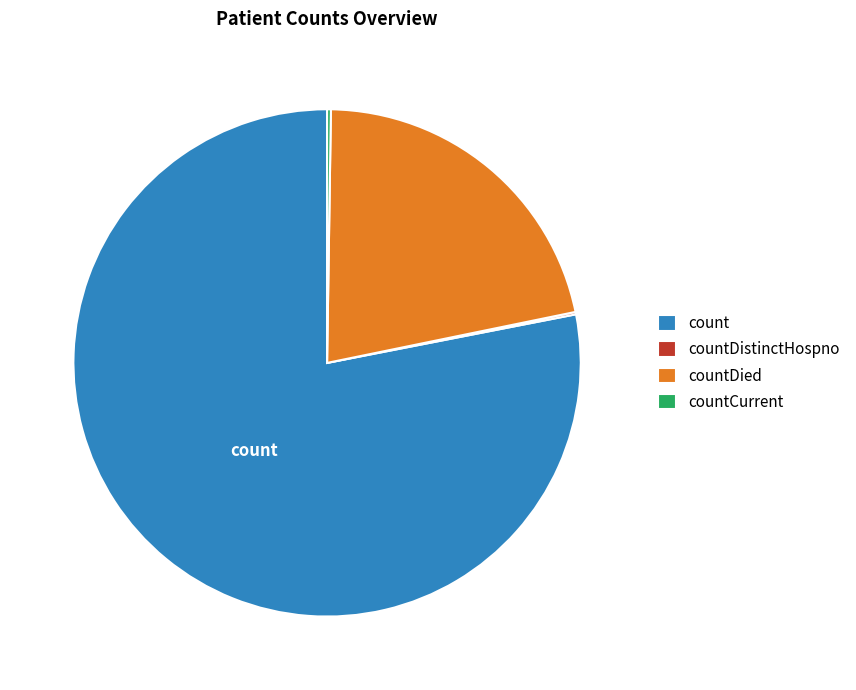

Do countDied and count together represent more than half of the pie?

Yes